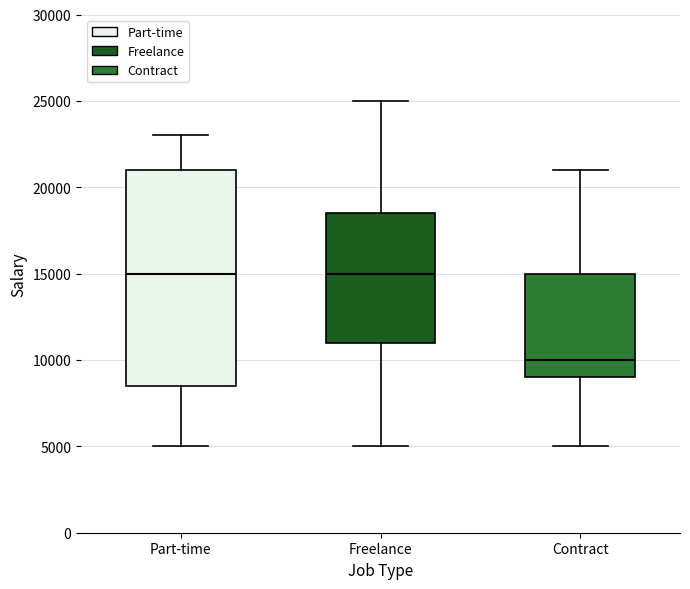

Where is the upper edge of the box for Contract on the y-axis? The values are not printed on the chart, so give them approximately, as read against the axis.

15000